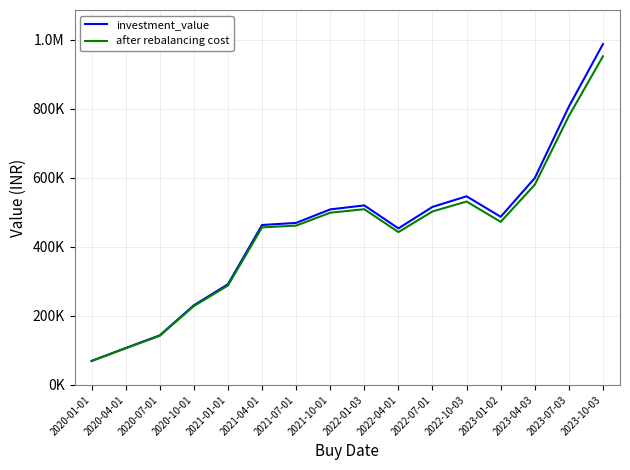

What position from the right is 2021-01-01?

12